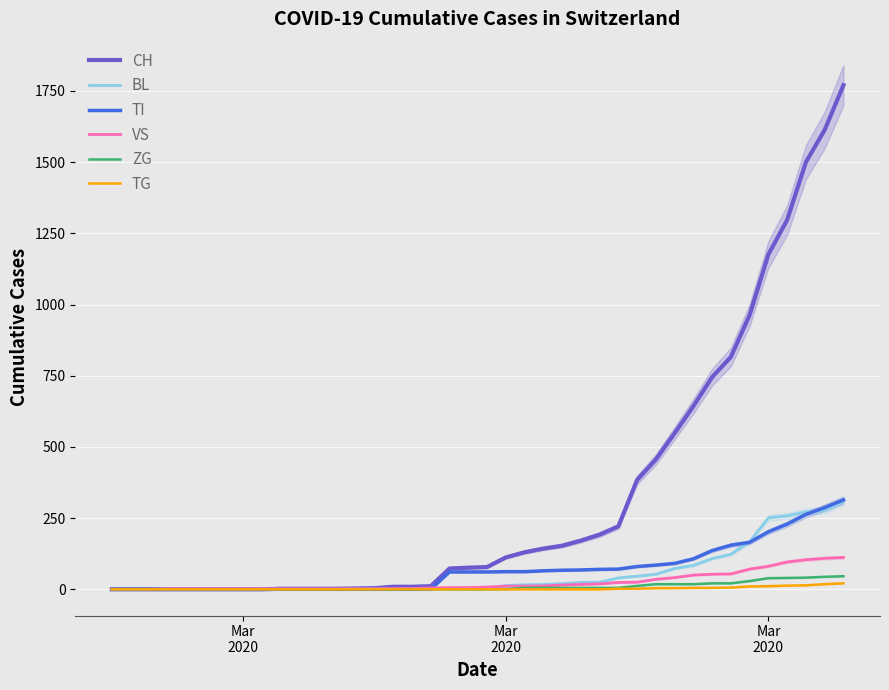

Where does the BL series first go above 5?

Mar 2020